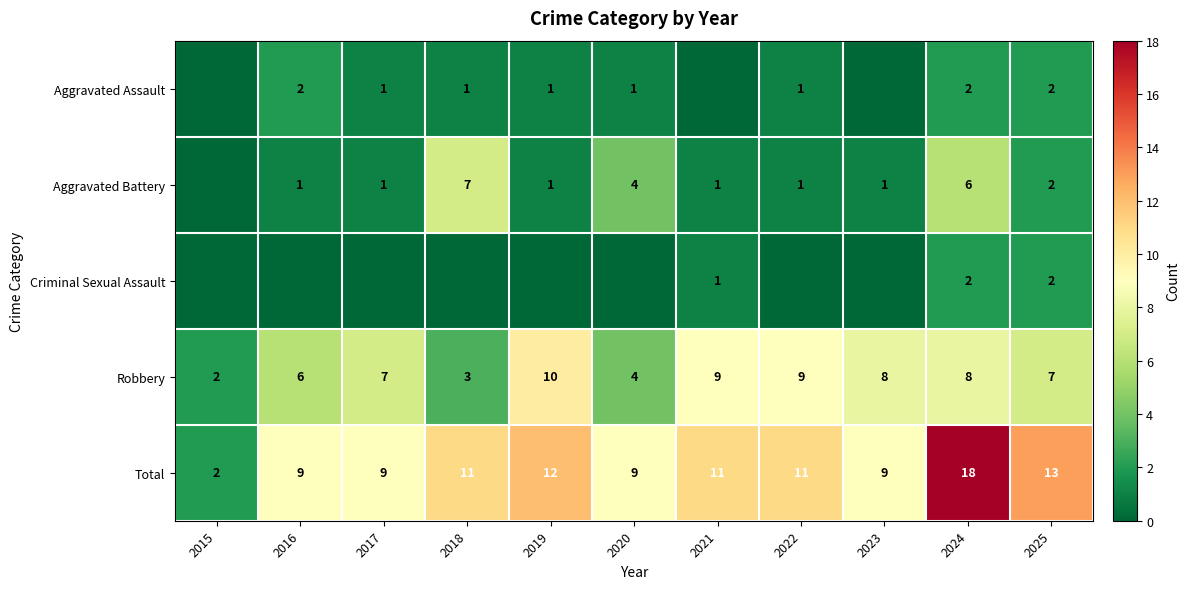

The Aggravated Battery series shows 1 at 2017. True or false?

True